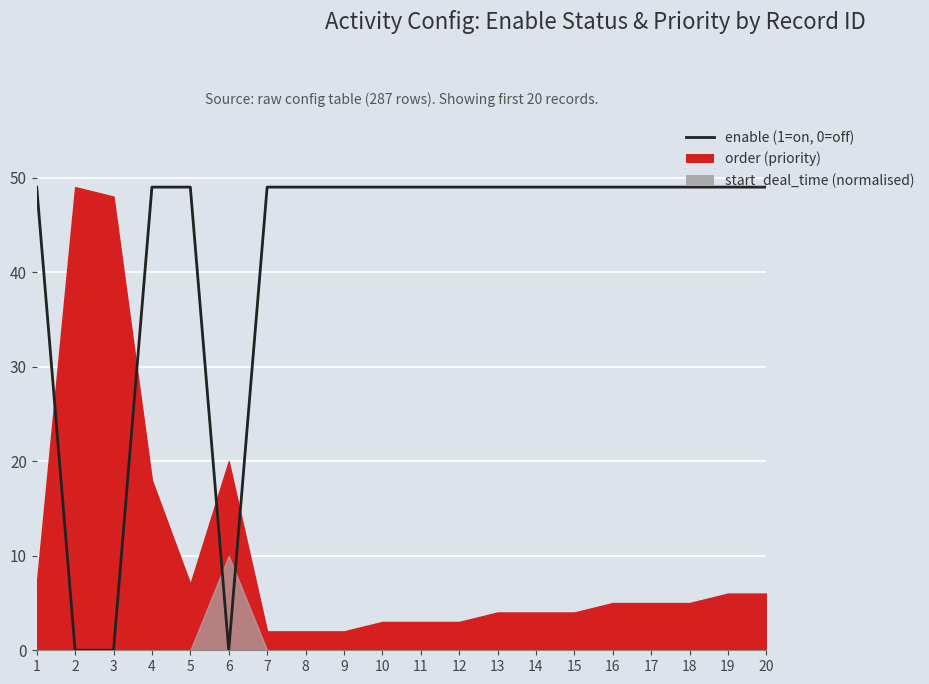

What value does the data have at 17, to the nearest 5?

50